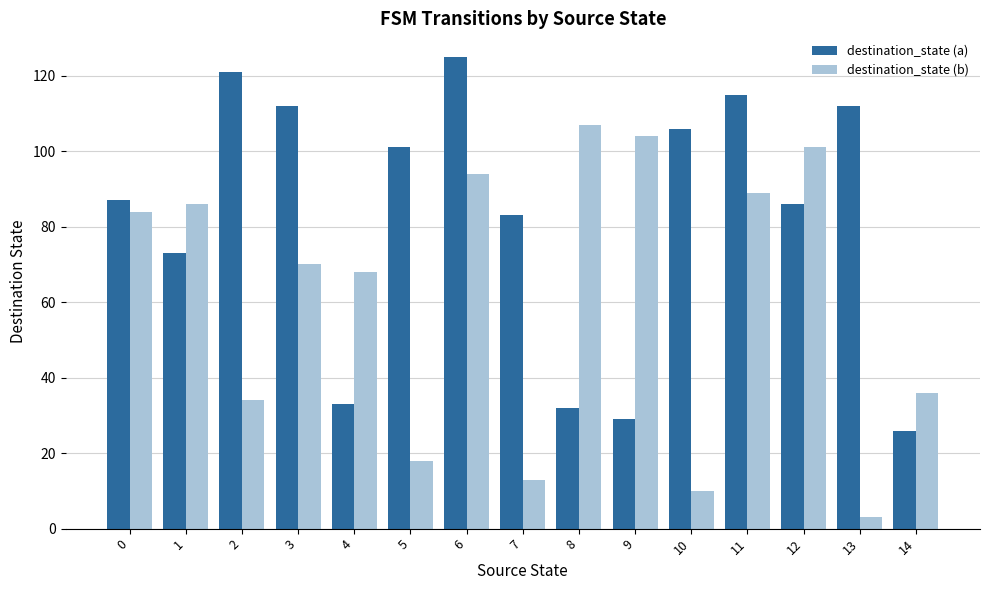

What is the spread (max minus min) of values at 5?

83